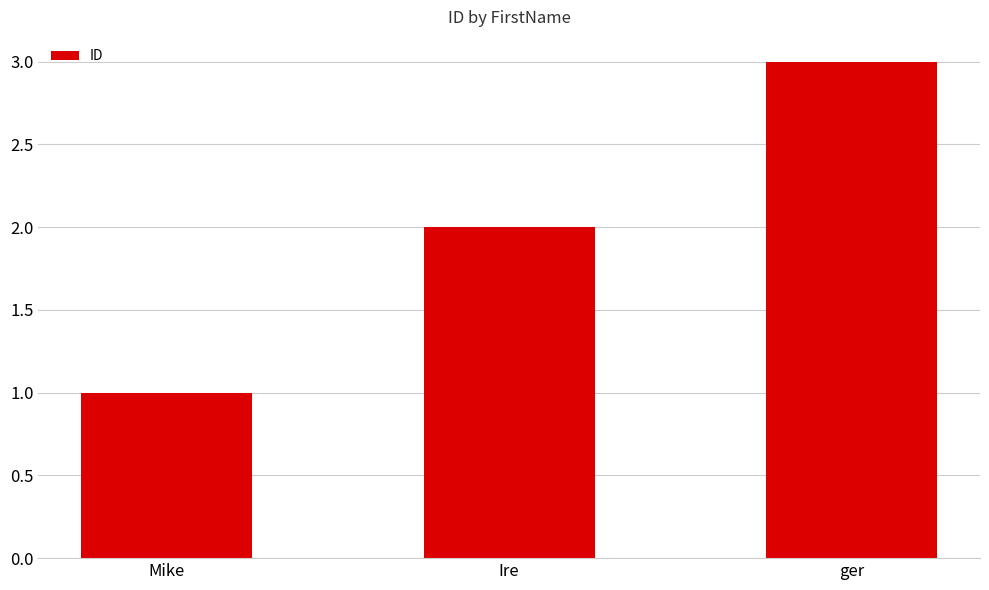

What is the minimum value shown in the chart?

1